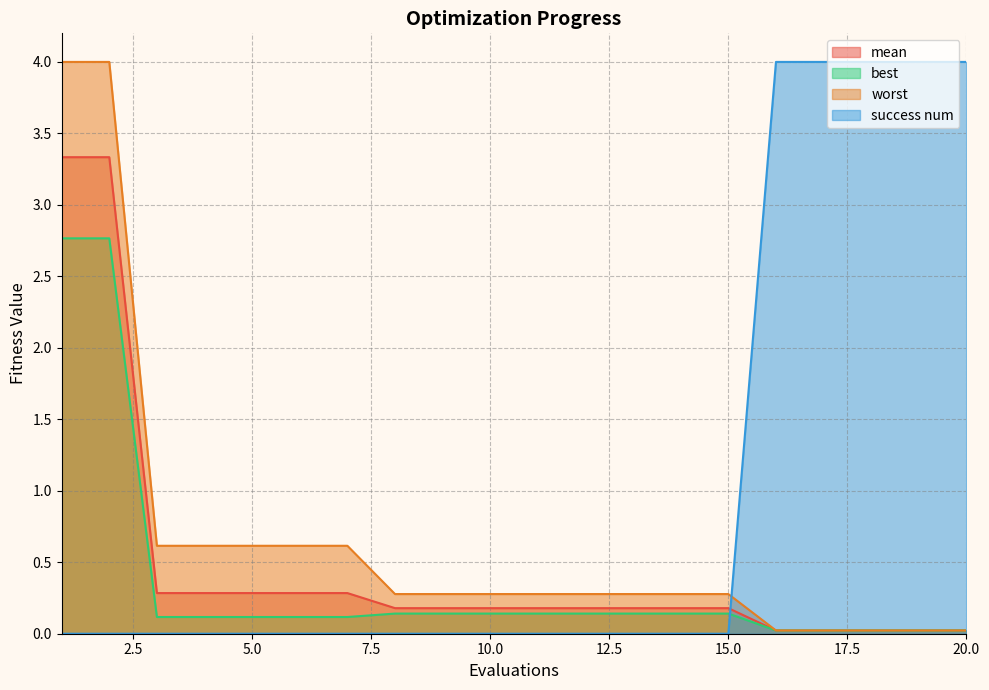

At which label is success num closest to 2?

1